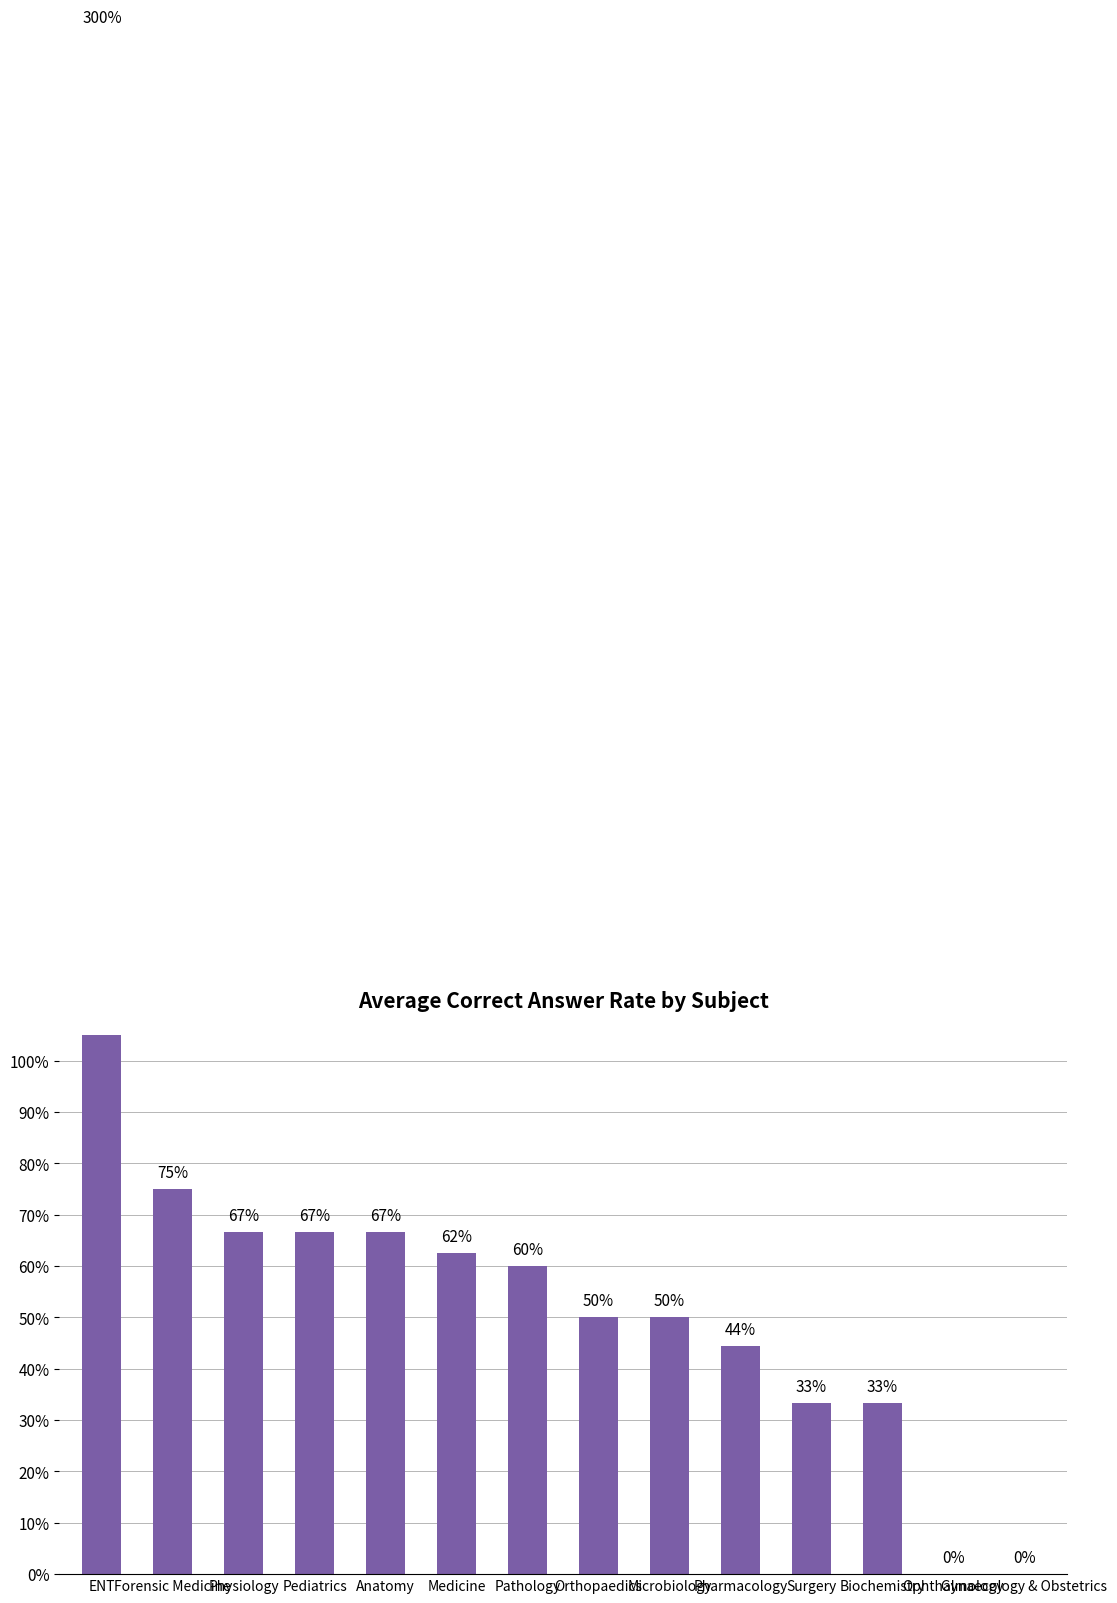

Between Gynaecology & Obstetrics and Surgery, which is larger?

Surgery